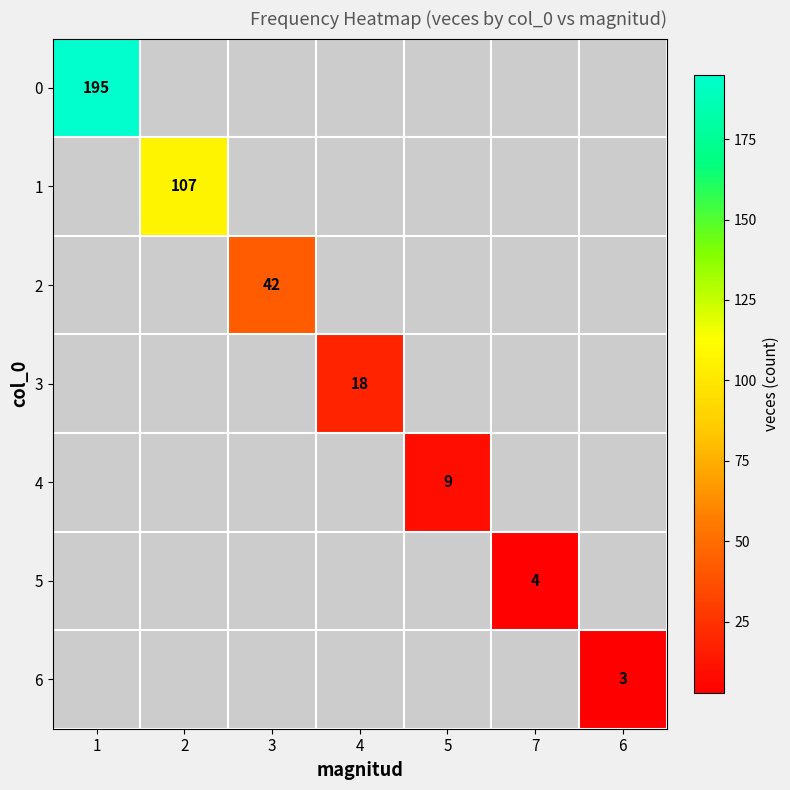

Is the value of 1 at 1 greater than the value of 3 at 1?

No